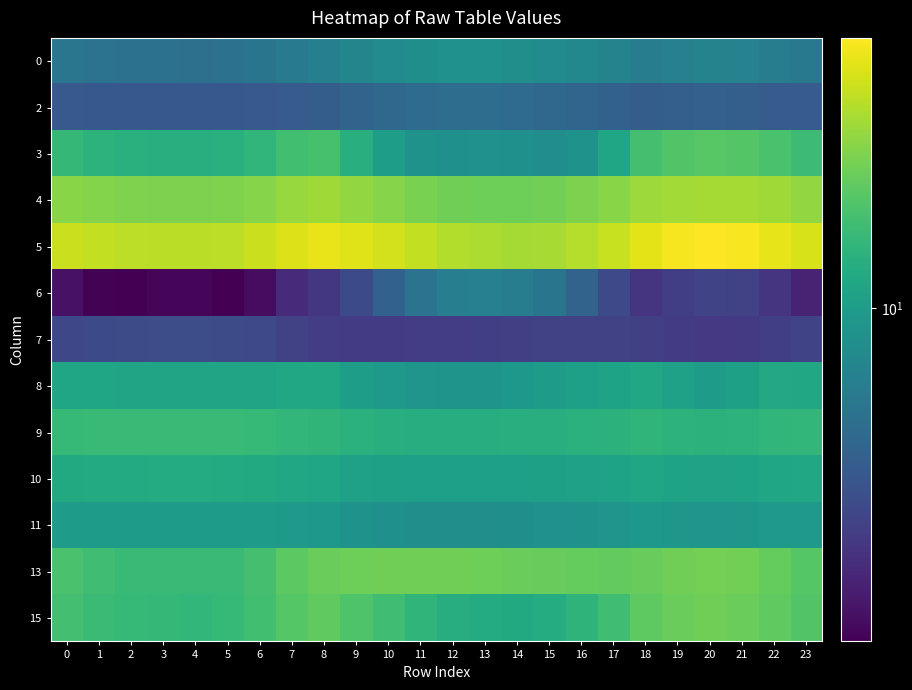

Reading left to right, list all the values displayed in this chart.

0: 0=5.9	1=5.7	2=5.6	3=5.5	4=5.5	5=5.5	6=5.8	7=6.3	8=6.7	9=7.4	10=7.9	11=8.3	12=8.6	13=8.6	14=8.3	15=7.9	16=7.5	17=7.1	18=6.5	19=6.8	20=7.1	21=7.0	22=6.5	23=6.1
2: 0=4.1	1=4.0	2=4.0	3=4.0	4=4.0	5=4.0	6=4.1	7=4.2	8=4.3	9=4.6	10=4.9	11=5.1	12=5.3	13=5.3	14=5.1	15=5.0	16=4.7	17=4.5	18=4.3	19=4.4	20=4.5	21=4.4	22=4.2	23=4.2
3: 0=14.5	1=13.7	2=13.2	3=13.0	4=12.9	5=13.2	6=14.2	7=16.1	8=16.8	9=13.0	10=10.3	11=8.6	12=8.5	13=8.6	14=8.5	15=8.2	16=8.8	17=11.2	18=16.5	19=17.9	20=18.5	21=18.2	22=16.9	23=15.6
4: 0=24.5	1=23.6	2=23.1	3=22.9	4=22.8	5=23.0	6=24.0	7=26.2	8=27.3	9=25.6	10=24.0	11=22.5	12=21.4	13=21.1	14=21.0	15=21.6	16=22.8	17=24.4	18=27.0	19=27.7	20=28.0	21=27.9	22=27.2	23=25.6
5: 0=33.8	1=32.4	2=31.6	3=31.2	4=31.1	5=31.6	6=33.4	7=36.8	8=39.2	9=37.3	10=35.1	11=32.2	12=29.8	13=29.0	14=27.9	15=28.4	16=30.4	17=33.2	18=38.2	19=41.6	20=43.7	21=42.5	22=38.5	23=35.7
6: 0=1.9	1=1.6	2=1.6	3=1.7	4=1.7	5=1.6	6=1.8	7=2.4	8=2.8	9=3.4	10=4.5	11=5.7	12=6.6	13=6.8	14=6.5	15=5.8	16=4.6	17=3.4	18=2.7	19=3.0	20=3.2	21=3.1	22=2.7	23=2.2
7: 0=3.3	1=3.4	2=3.5	3=3.5	4=3.5	5=3.5	6=3.4	7=3.1	8=2.9	9=2.9	10=2.9	11=2.9	12=3.0	13=3.0	14=3.0	15=3.1	16=3.1	17=3.1	18=3.0	19=2.9	20=2.8	21=2.8	22=3.0	23=3.2
8: 0=11.4	1=11.3	2=11.2	3=11.1	4=11.1	5=11.1	6=11.2	7=11.6	8=11.5	9=10.3	10=9.5	11=9.1	12=8.9	13=8.9	14=9.4	15=9.8	16=10.4	17=10.9	18=11.7	19=10.7	20=10.1	21=10.6	22=11.8	23=11.5
9: 0=14.8	1=14.9	2=15.0	3=15.1	4=15.1	5=15.0	6=14.8	7=14.4	8=14.0	9=13.2	10=12.9	11=12.7	12=12.6	13=12.7	14=12.8	15=13.0	16=13.2	17=13.6	18=14.0	19=13.7	20=13.5	21=13.7	22=14.1	23=14.4
10: 0=11.9	1=12.1	2=12.2	3=12.3	4=12.2	5=12.2	6=11.9	7=11.5	8=11.2	9=10.7	10=10.5	11=10.4	12=10.4	13=10.4	14=10.5	15=10.5	16=10.7	17=10.9	18=11.2	19=11.0	20=10.8	21=10.9	22=11.3	23=11.6
11: 0=9.8	1=10.0	2=10.0	3=10.1	4=10.1	5=10.0	6=9.8	7=9.6	8=9.4	9=8.8	10=8.5	11=8.3	12=8.2	13=8.2	14=8.4	15=8.6	16=8.8	17=9.0	18=9.4	19=9.3	20=9.2	21=9.3	22=9.5	23=9.7
13: 0=16.9	1=15.9	2=15.2	3=14.9	4=14.9	5=15.2	6=16.6	7=19.0	8=20.6	9=21.2	10=21.4	11=21.4	12=21.3	13=21.2	14=20.6	15=20.2	16=20.0	17=19.9	18=20.2	19=21.3	20=21.9	21=21.6	22=20.2	23=18.4
15: 0=16.4	1=15.4	2=14.8	3=14.5	4=14.4	5=14.8	6=16.1	7=18.4	8=19.6	9=17.7	10=15.9	11=14.0	12=12.6	13=12.2	14=12.0	15=12.5	16=13.9	17=15.9	18=19.3	19=20.6	20=21.3	21=20.9	22=19.5	23=17.8